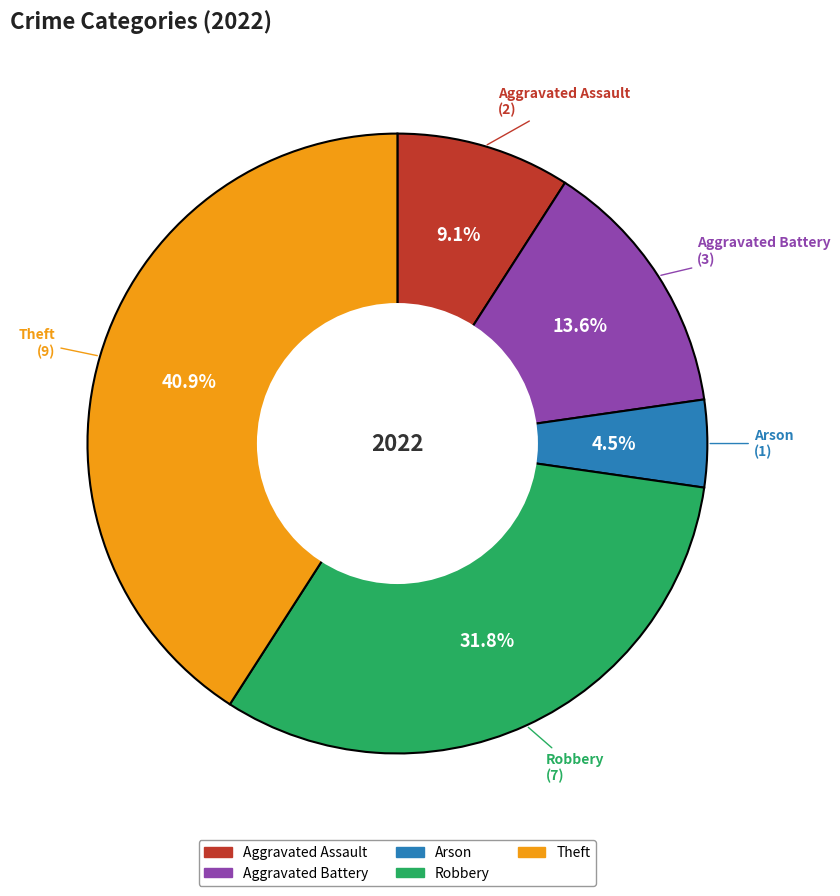

What is the ratio of the value at Aggravated Assault to the value at Aggravated Battery?

0.7